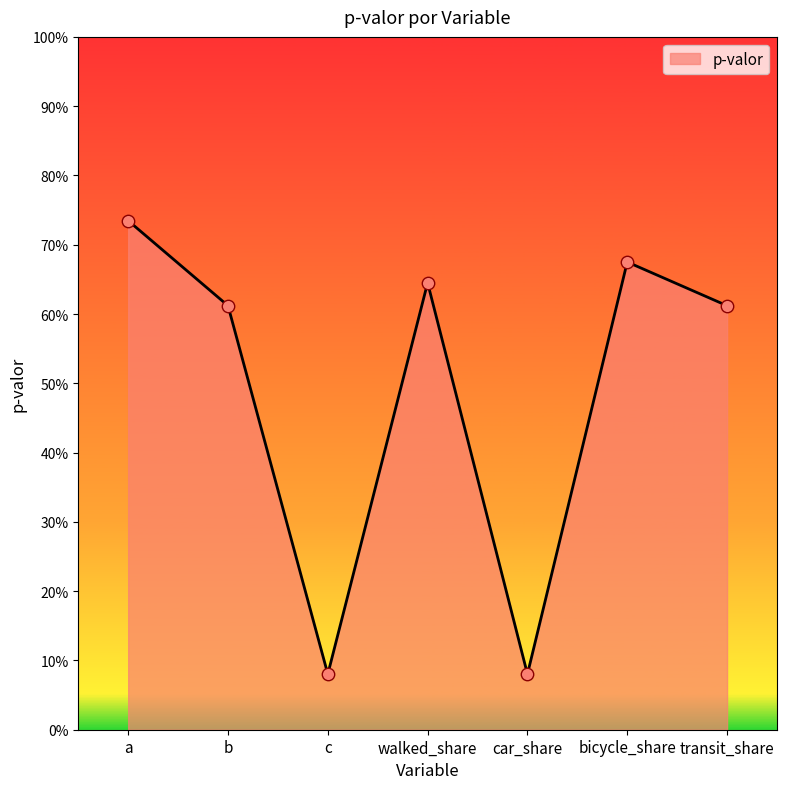

Between car_share and bicycle_share, which is larger?

bicycle_share